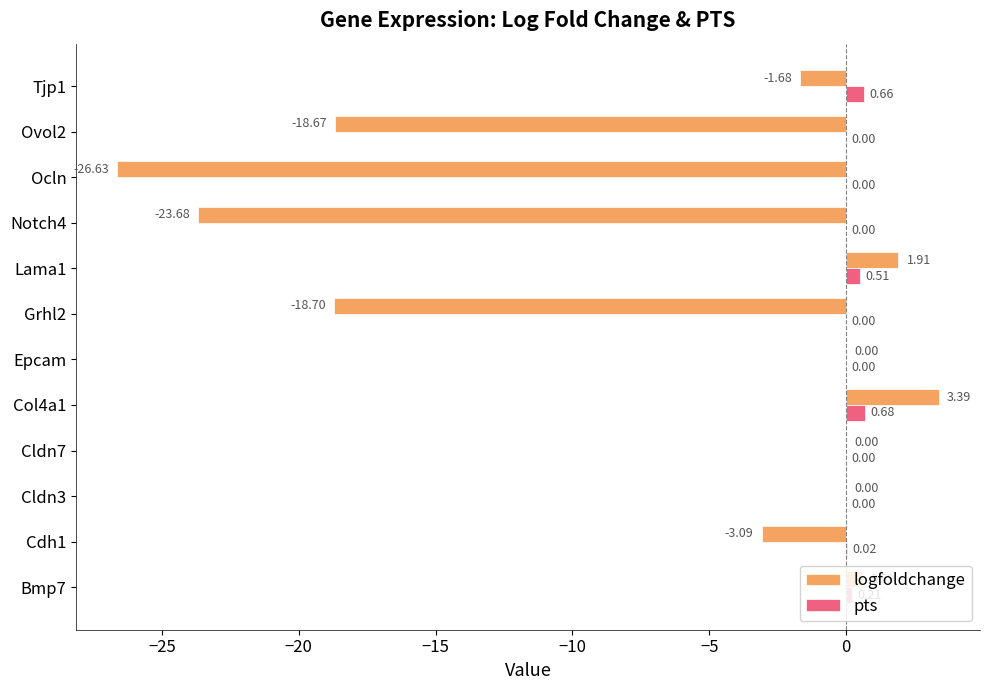

At which category is the sum across all series the highest?

Col4a1